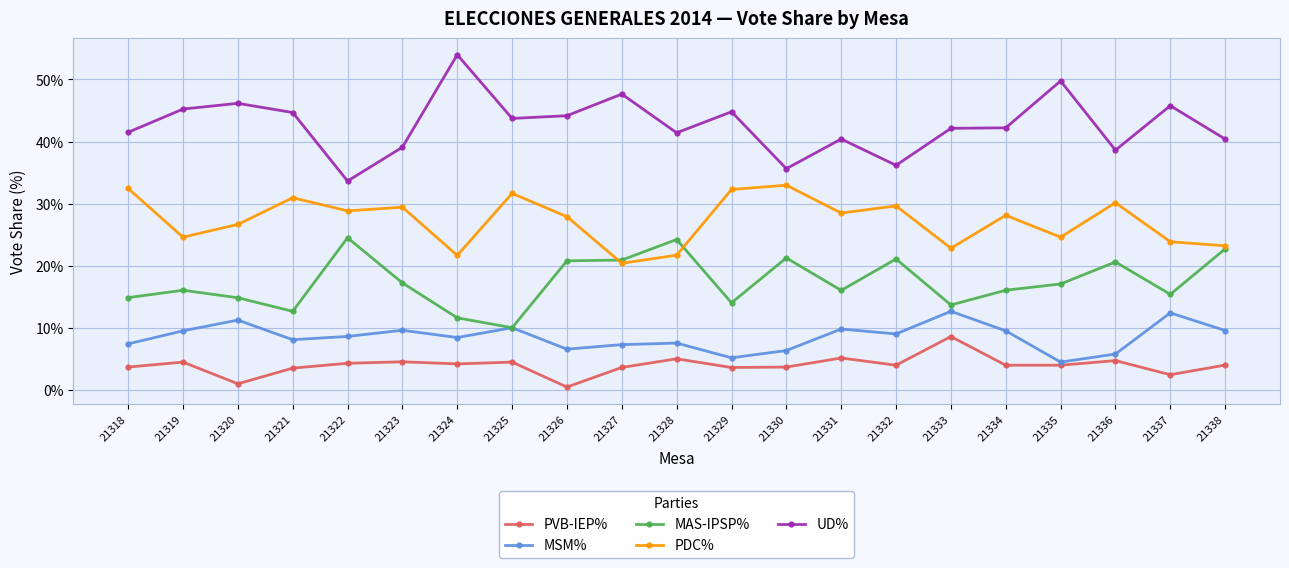

How many data points does each series have?

21